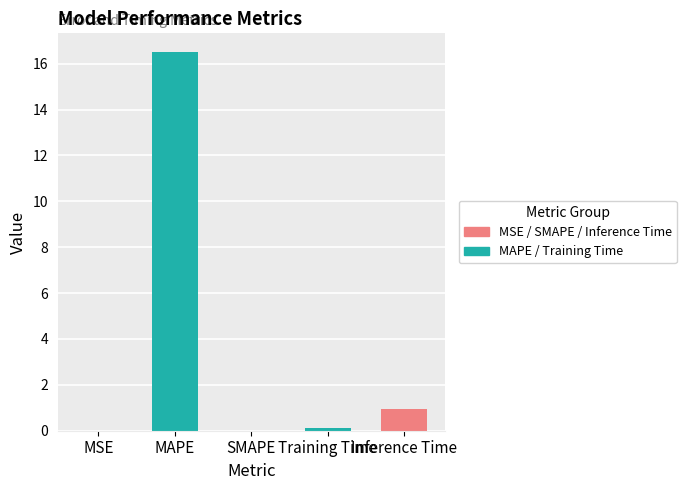

What is the change in value from MAPE to Inference Time?

-15.6